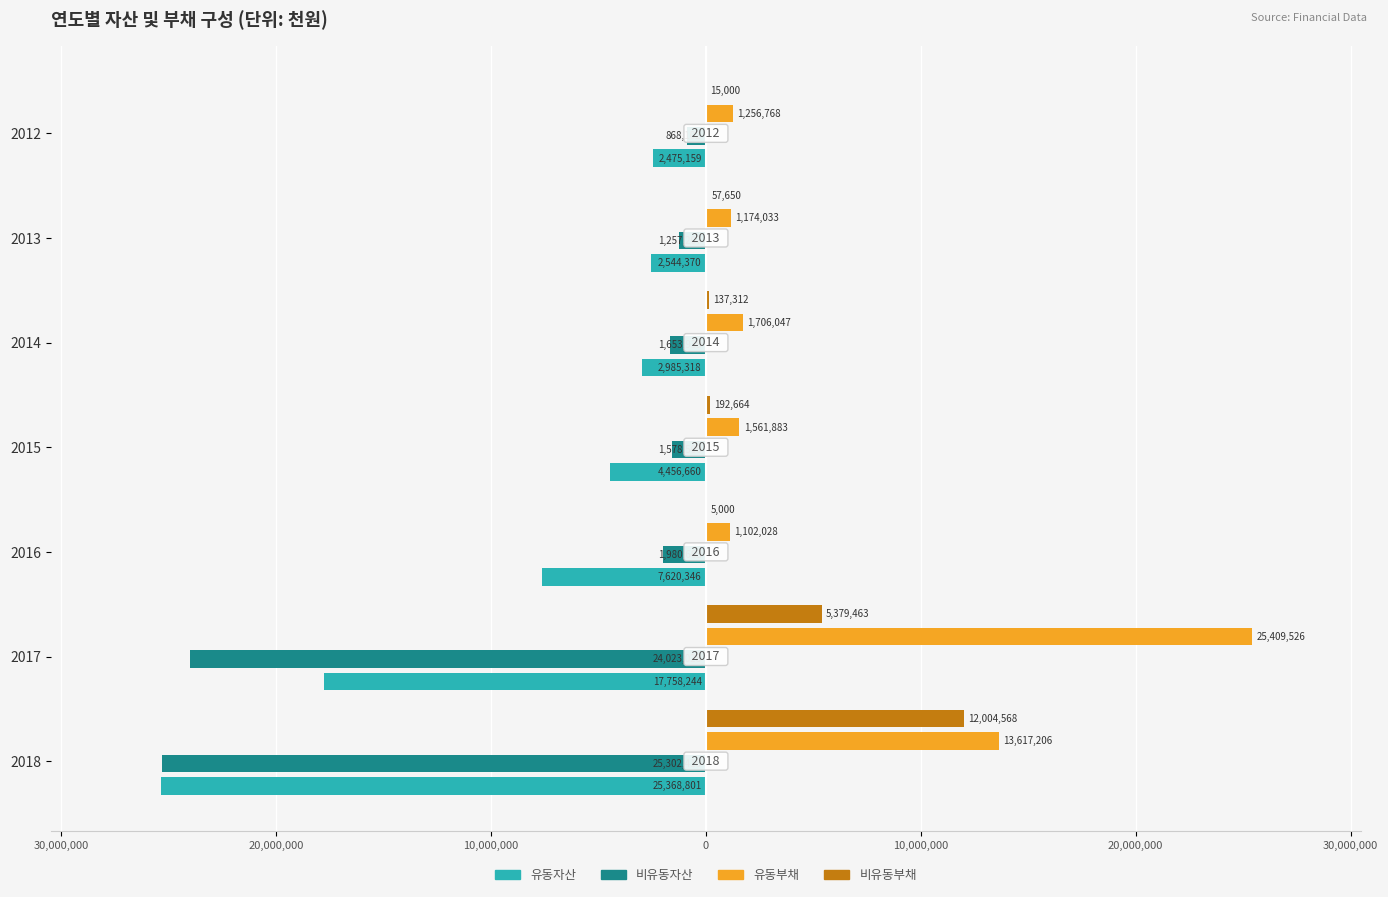

What is the average value of the 유동부채 series?

6546784